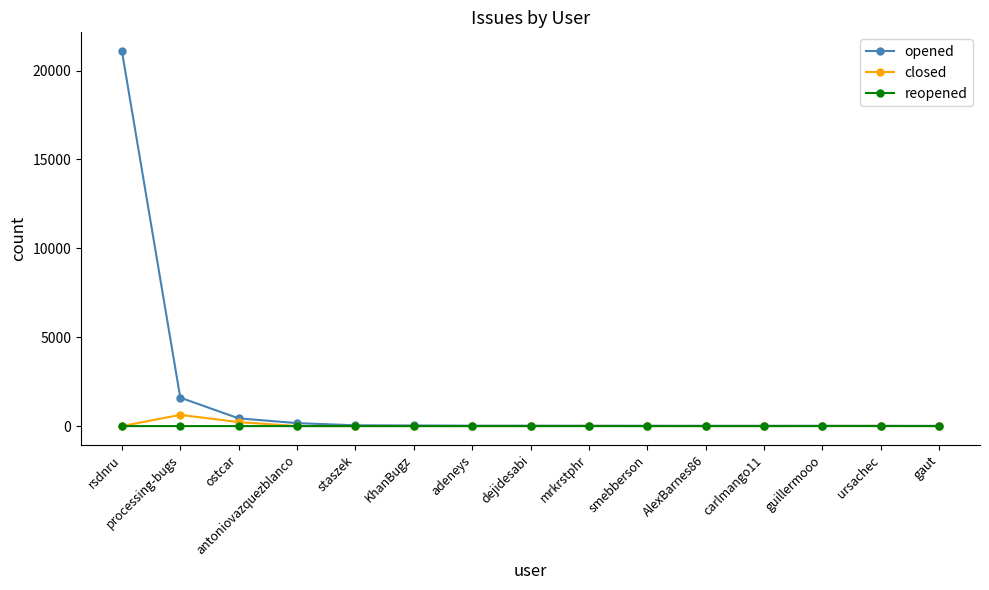

At which label does opened reach its peak?

rsdnru